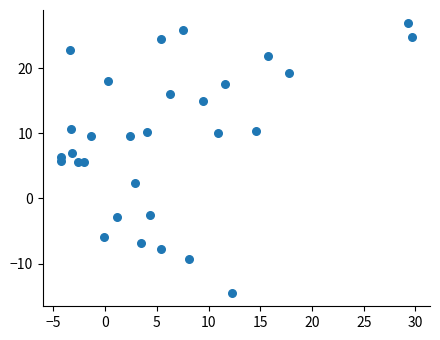

What is the range of Y values (max minus min)?

41.4